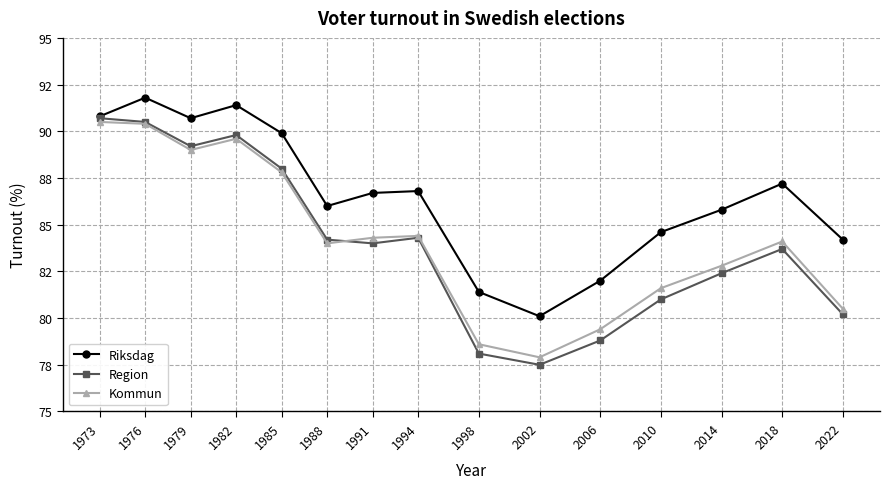

What are all the series names shown in the legend?

Riksdag, Region, Kommun